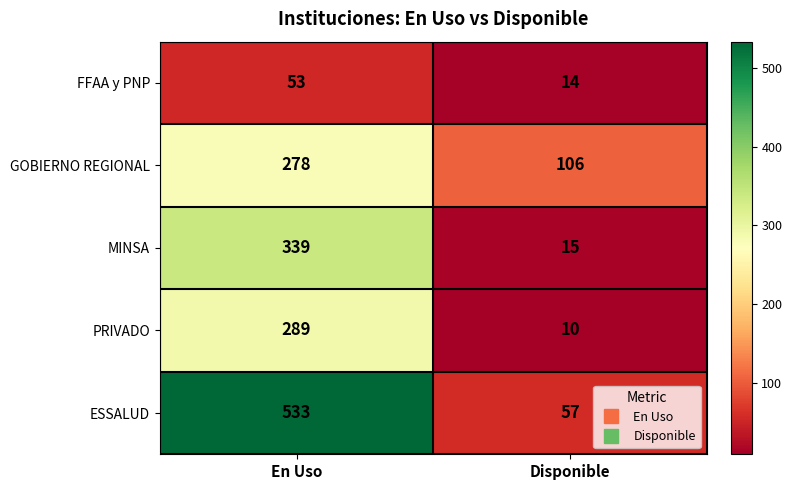

Reading left to right, transcribe all the data shown in this chart.

FFAA y PNP: En Uso=53	Disponible=14
GOBIERNO REGIONAL: En Uso=278	Disponible=106
MINSA: En Uso=339	Disponible=15
PRIVADO: En Uso=289	Disponible=10
ESSALUD: En Uso=533	Disponible=57